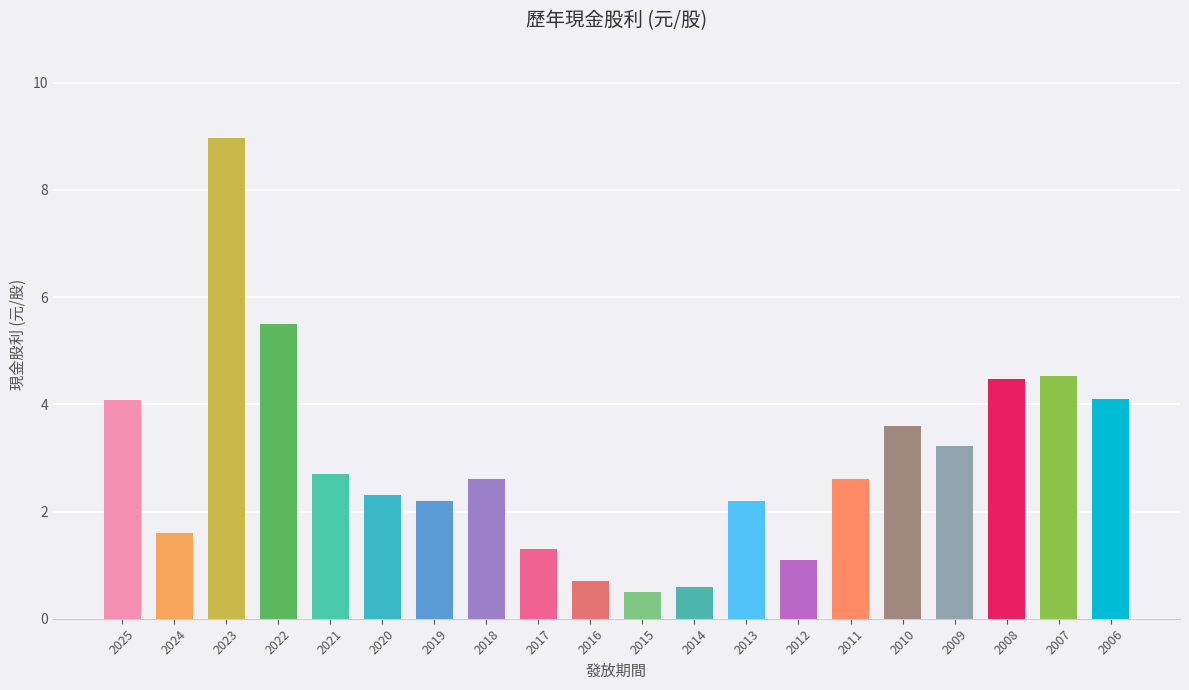

What is the greatest value displayed?

9.0